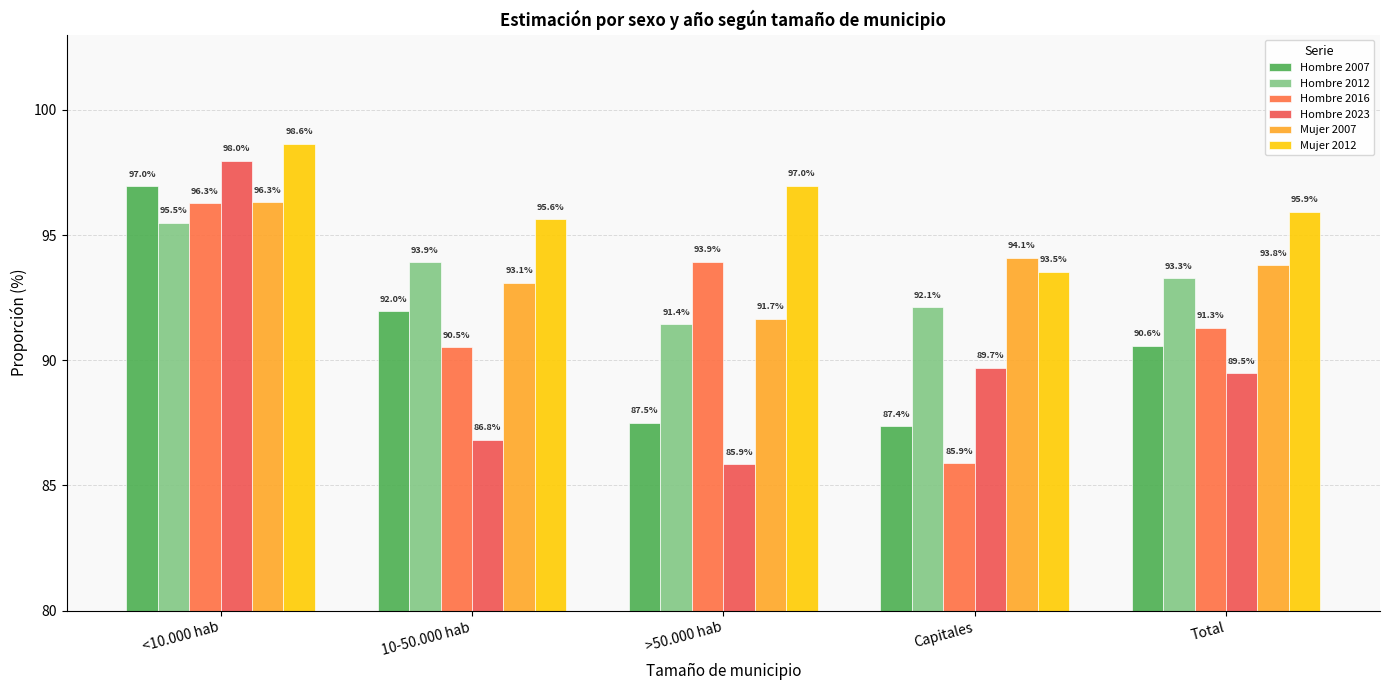

What is the sum of all Hombre 2007 values?

454.4